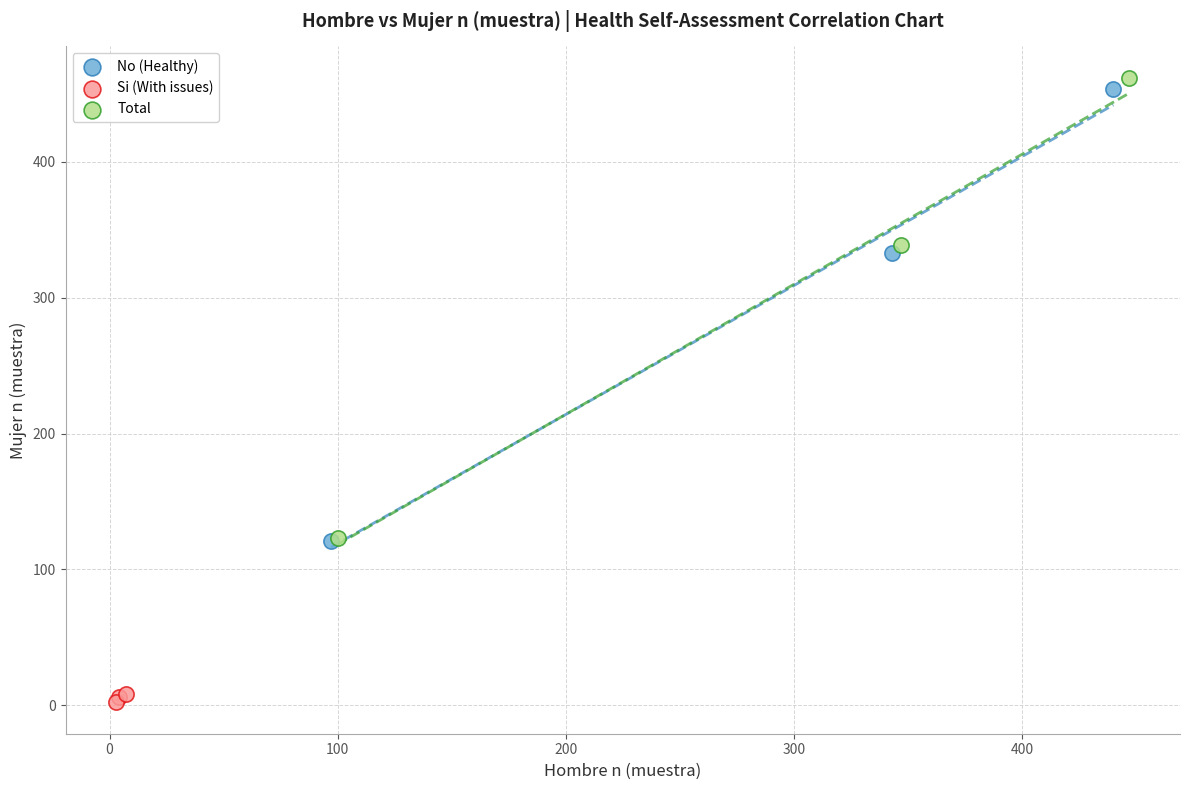

Which series contains the lowest Y value?

Si (With issues)